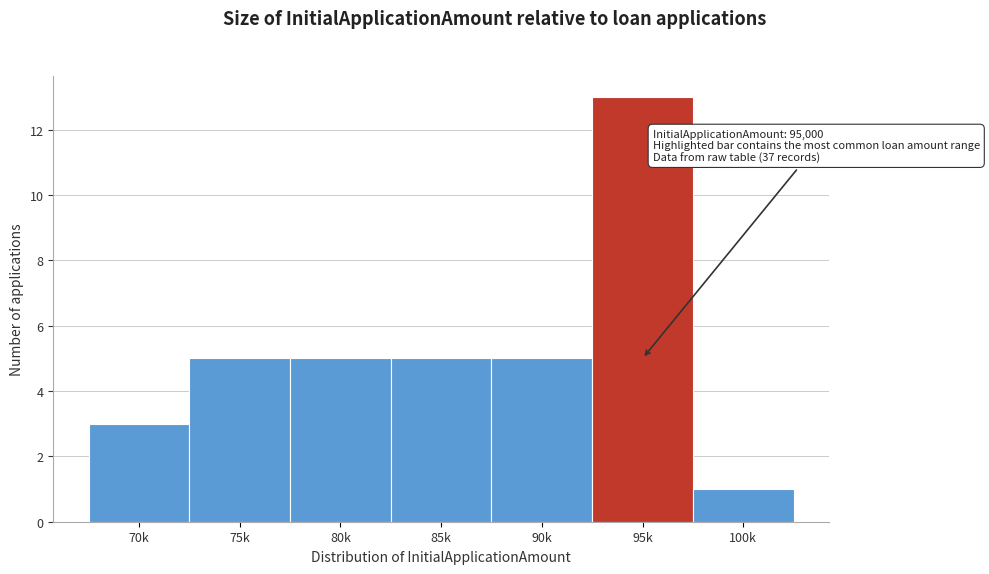

Reading right to left, extract all data points from this chart.

100k=1	95k=13	90k=5	85k=5	80k=5	75k=5	70k=3